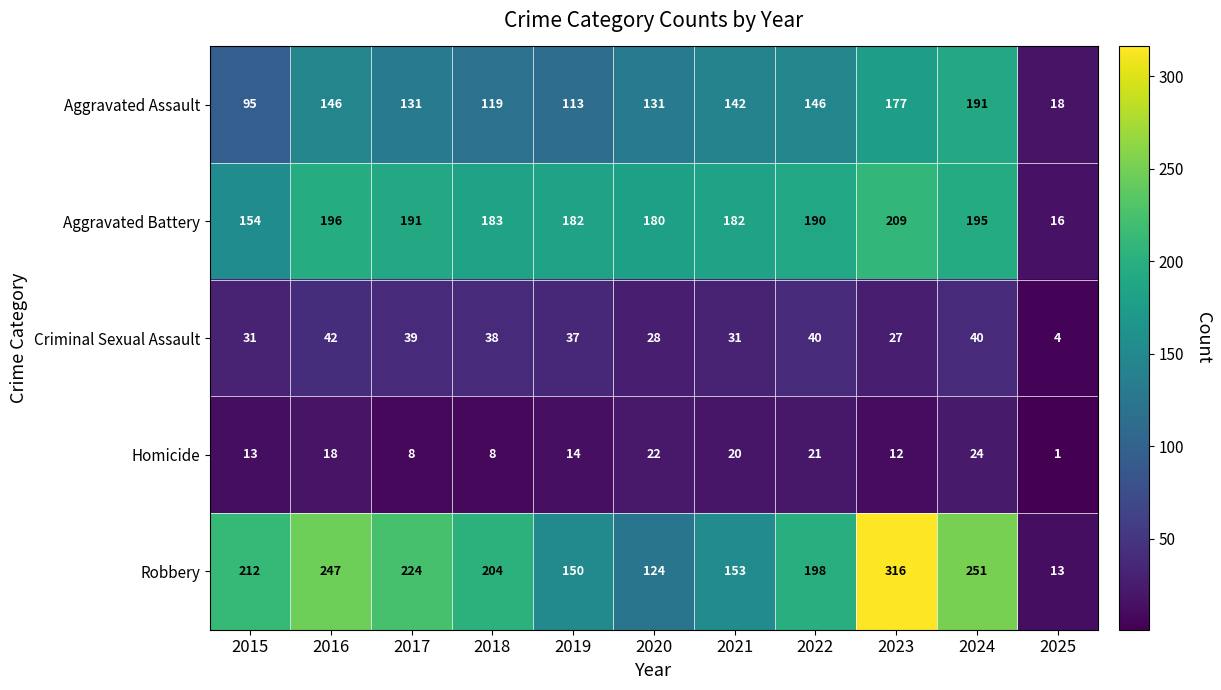

What is the difference between the maximum and minimum values in the Robbery series?

303